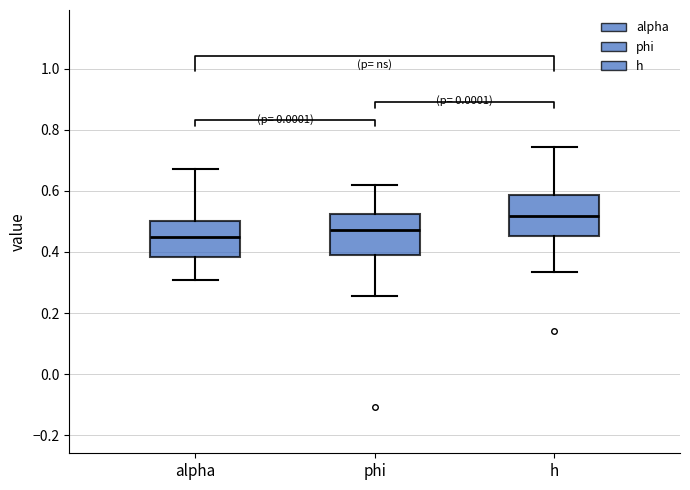

Reading left to right, read every box against the y-axis: the position of its median line, the range the box covers, and the ends of its whiskers. The values are not printed on the chart, so give them approximately, as read against the axis.

alpha: median 0.44, box 0.38 to 0.50, whiskers 0.30 to 0.68
phi: median 0.48, box 0.38 to 0.52, whiskers 0.26 to 0.62
h: median 0.52, box 0.46 to 0.58, whiskers 0.34 to 0.74